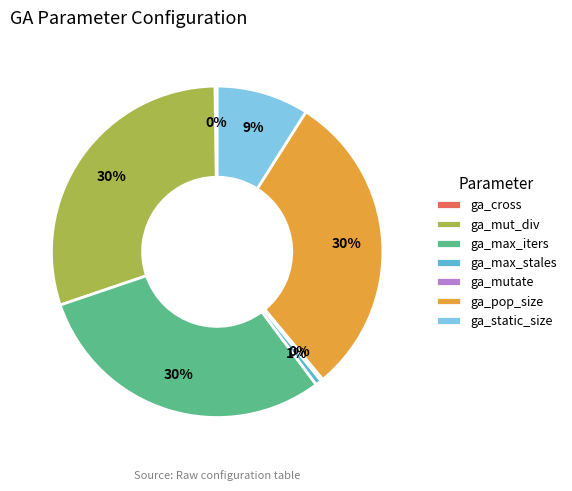

Is there any slice that represents more than half of the pie?

No